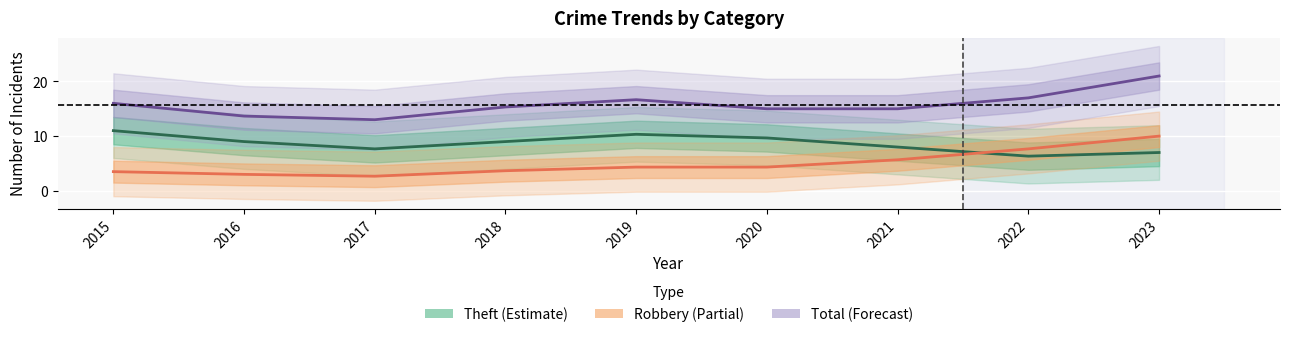

True or false: Total has a value of 26.8 at 2021.

False